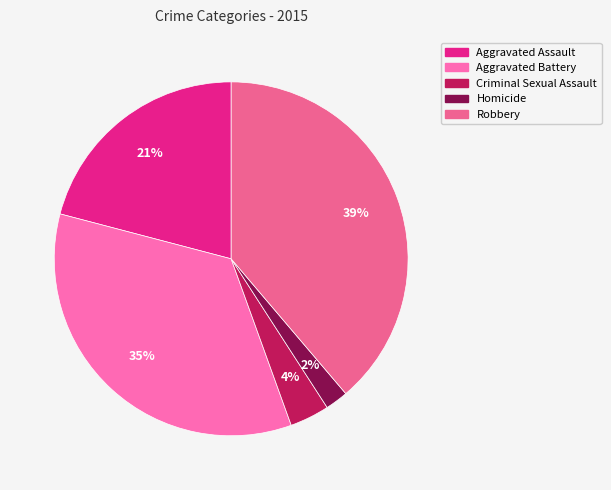

How many segments does this pie chart have?

5